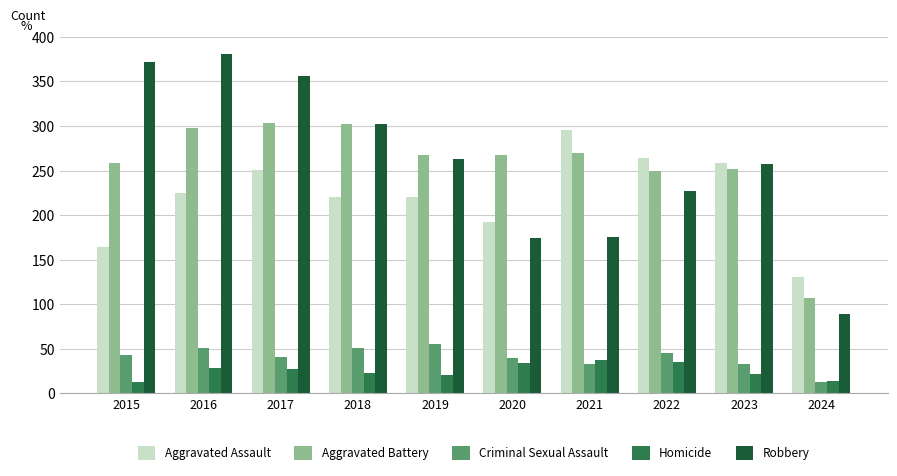

What is the spread (max minus min) of values at 2019?

246